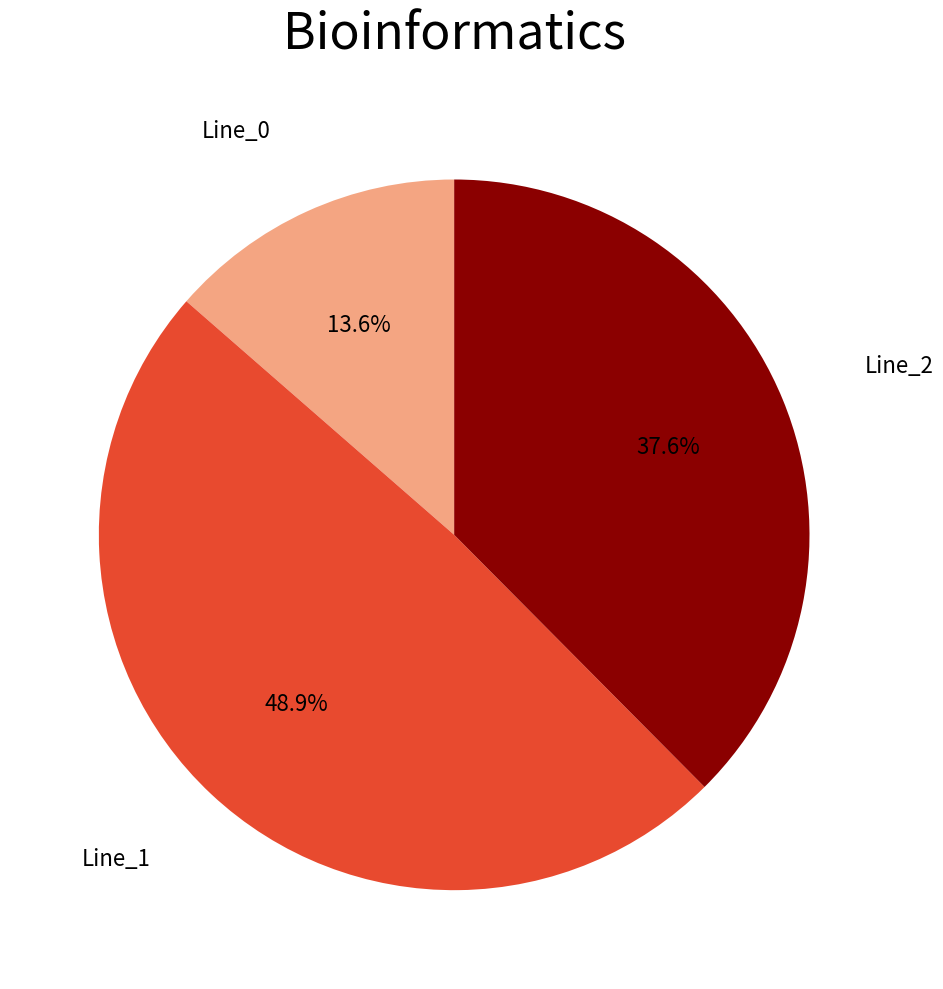

Does any single category account for the majority?

No